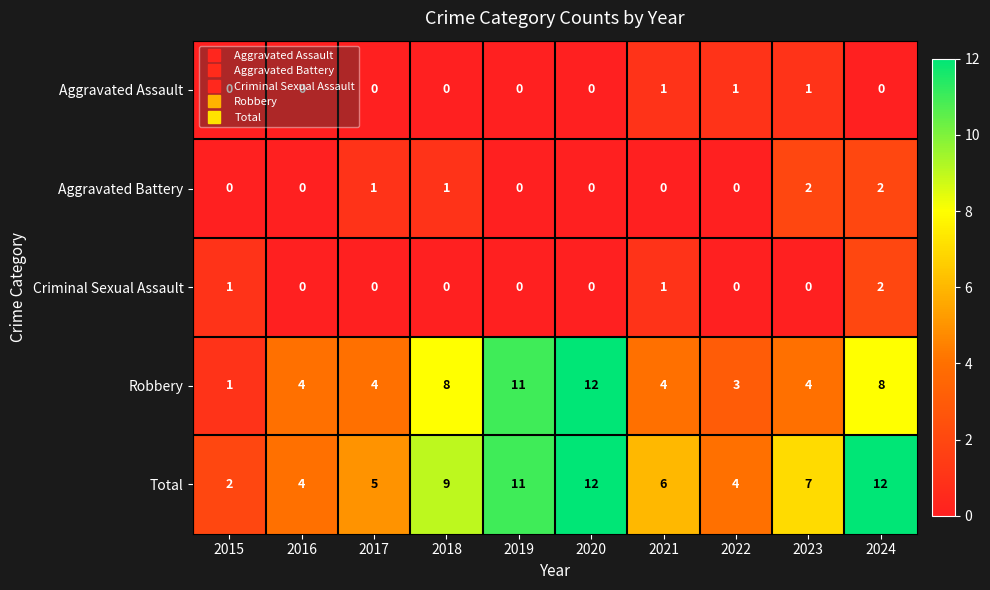

What is the difference between the maximum and minimum values in the Robbery series?

11